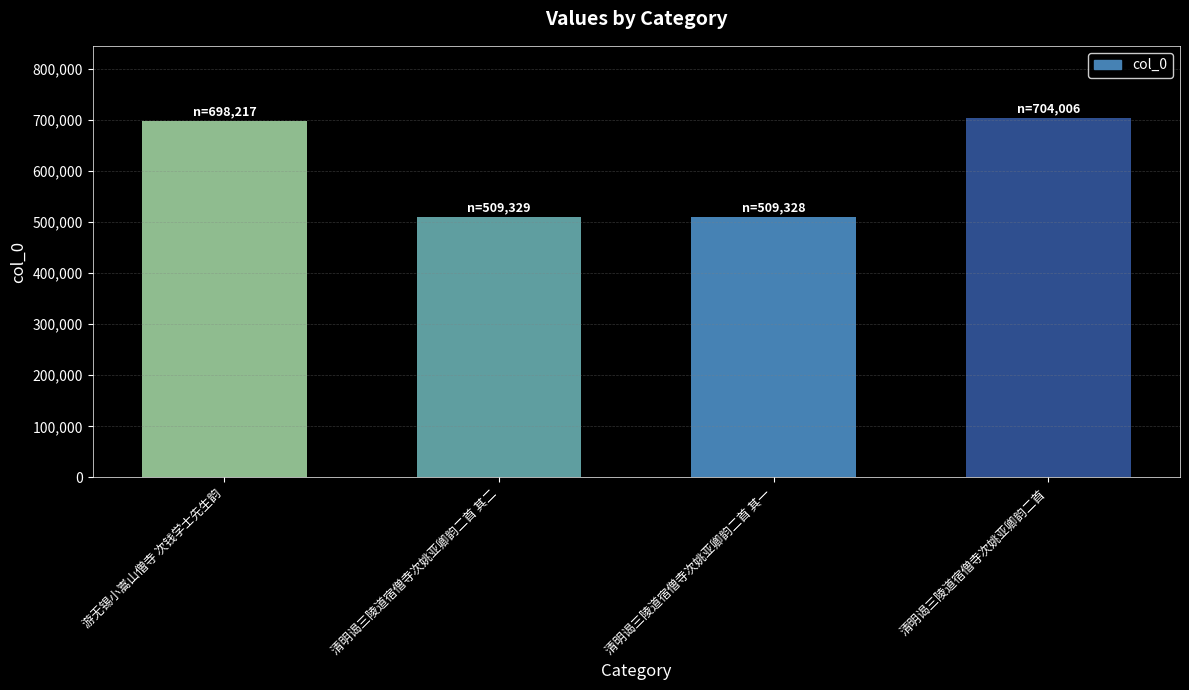

Are the bars grouped side by side (vs. stacked)?

No